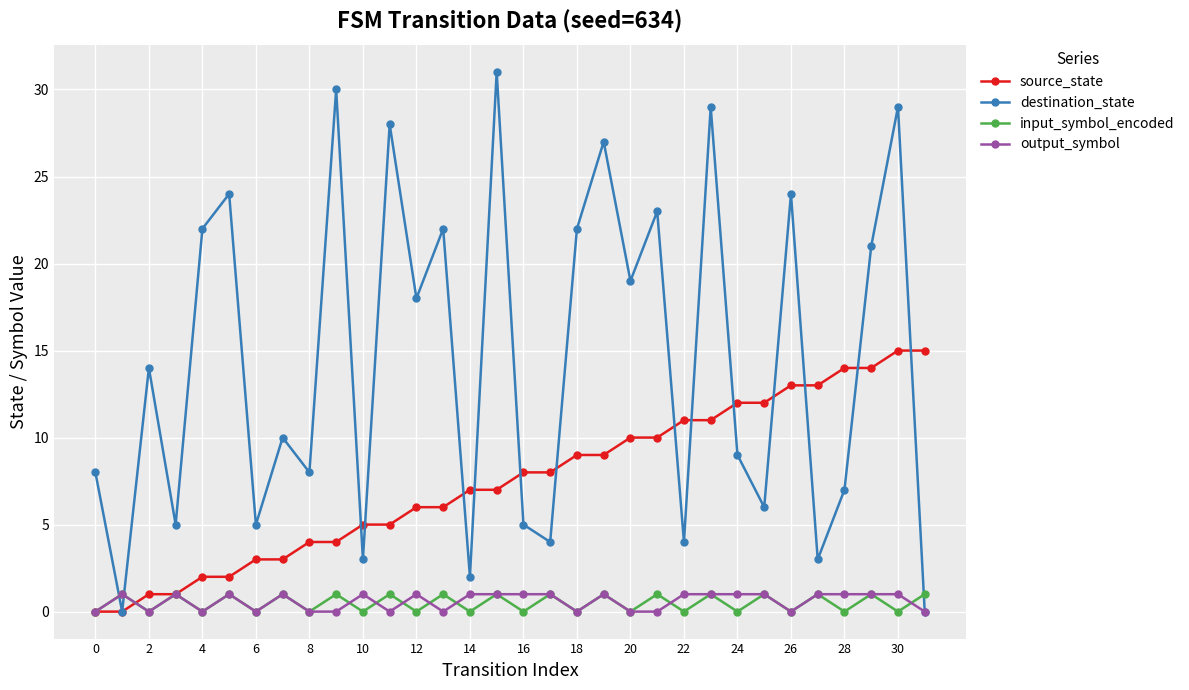

How many interior local valleys does the input_symbol_encoded series have?

15